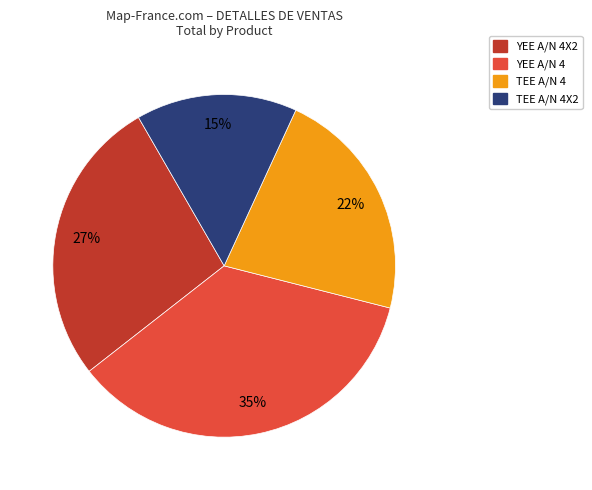

Approximately how many times larger is the value at YEE A/N 4 compared to TEE A/N 4X2?

2.3